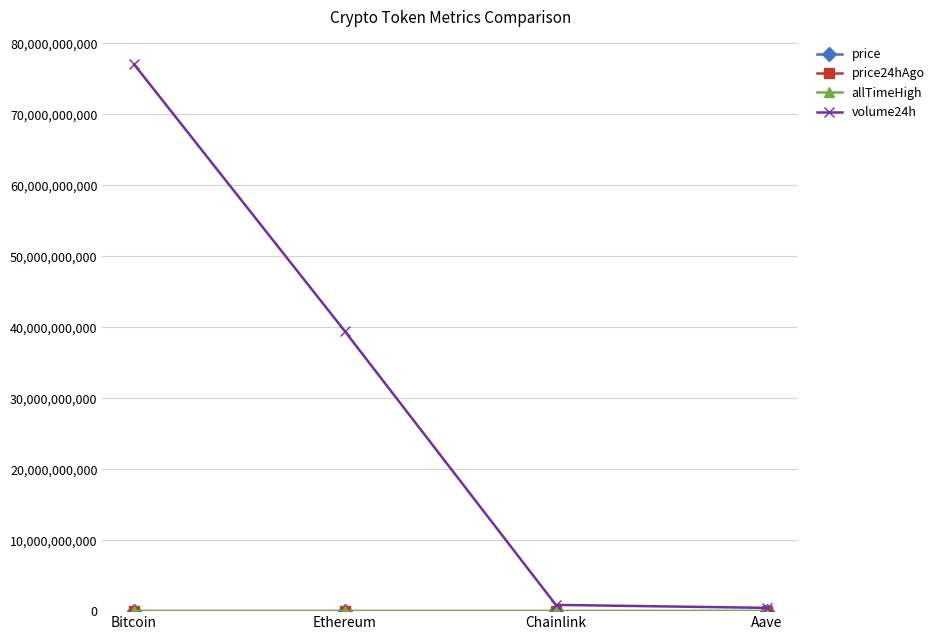

True or false: volume24h has more than 1 interior local peaks.

False